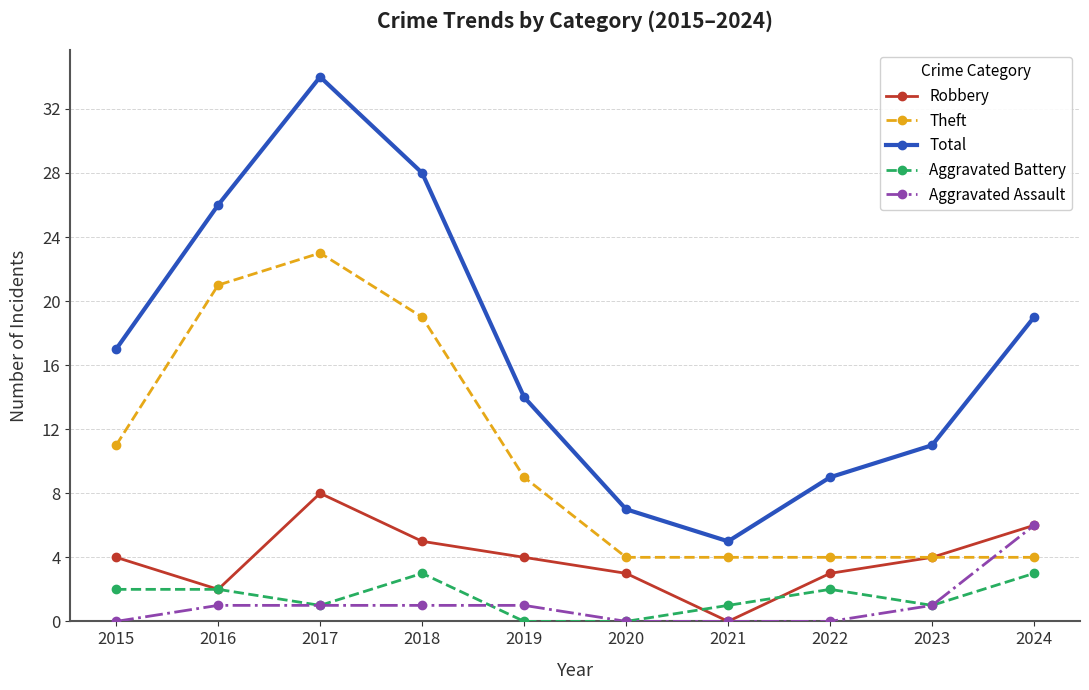

Reading left to right, extract all data points from this chart.

Robbery: 4	2	8	5	4	3	0	3	4	6
Theft: 11	21	23	19	9	4	4	4	4	4
Total: 17	26	34	28	14	7	5	9	11	19
Aggravated Battery: 2	2	1	3	0	0	1	2	1	3
Aggravated Assault: 0	1	1	1	1	0	0	0	1	6